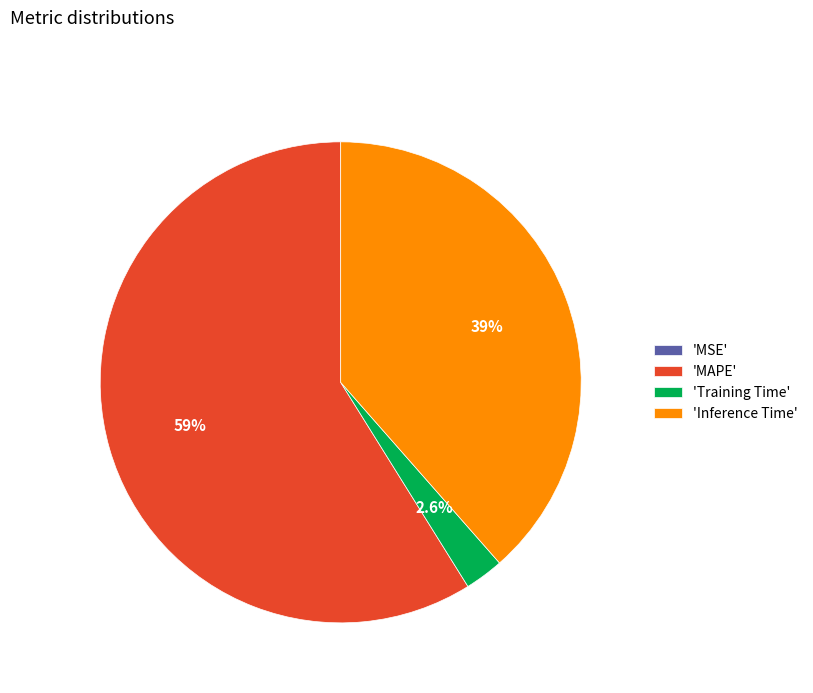

Is the sum of 'Inference Time' and 'Training Time' greater than half?

No